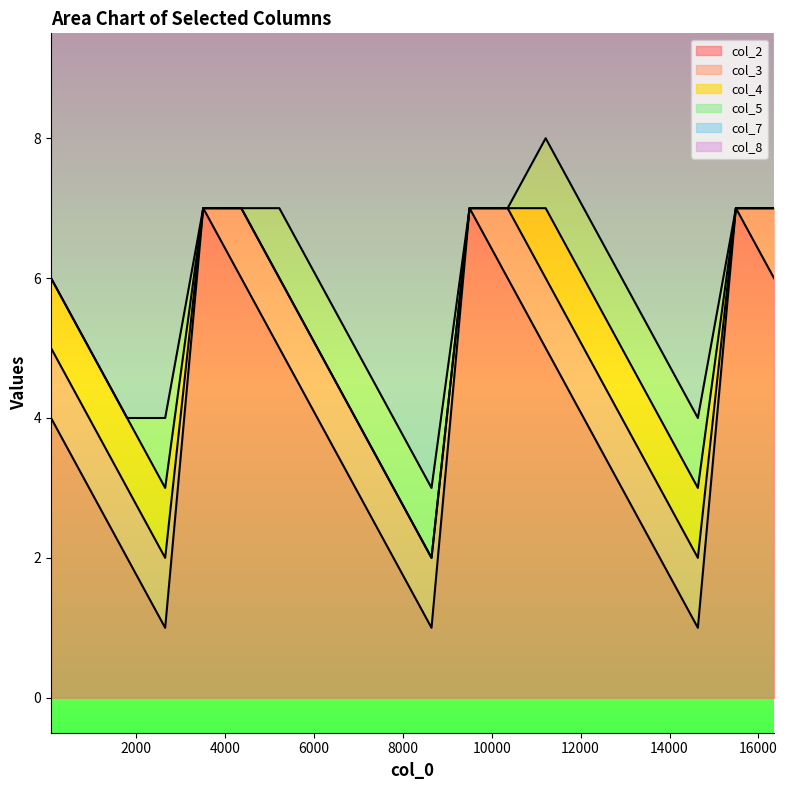

Between 10358 and 15494, which is larger?

15494